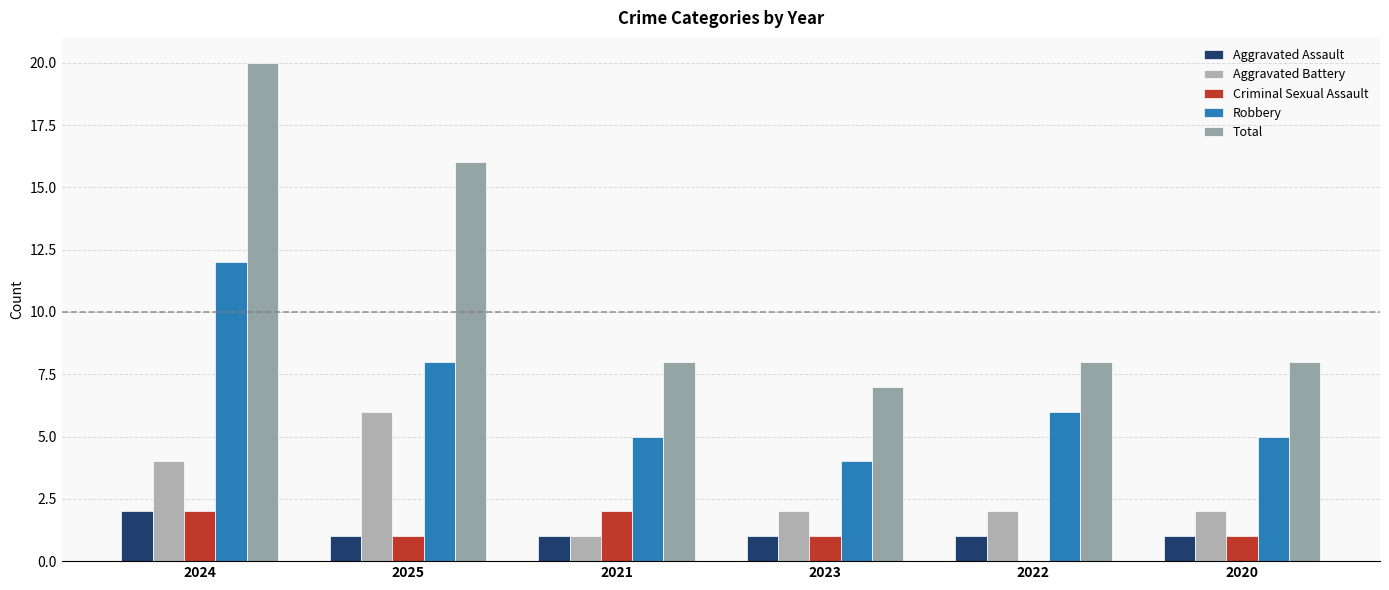

What is the total value across all series at 2025?

32